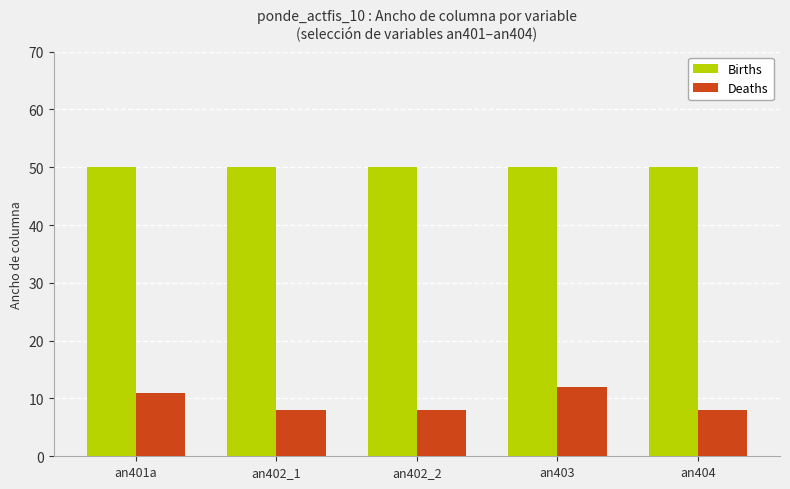

Is it true that Deaths equals 11 at an401a?

True